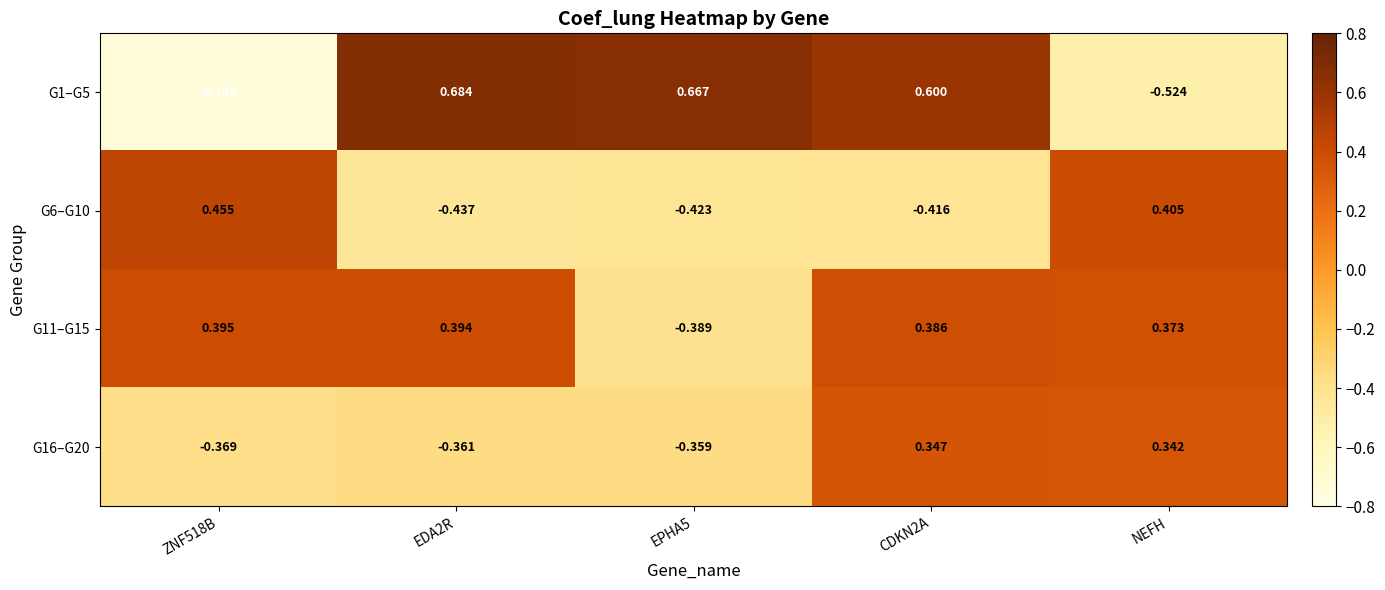

Where is G6–G10 nearest to the value 0?

NEFH